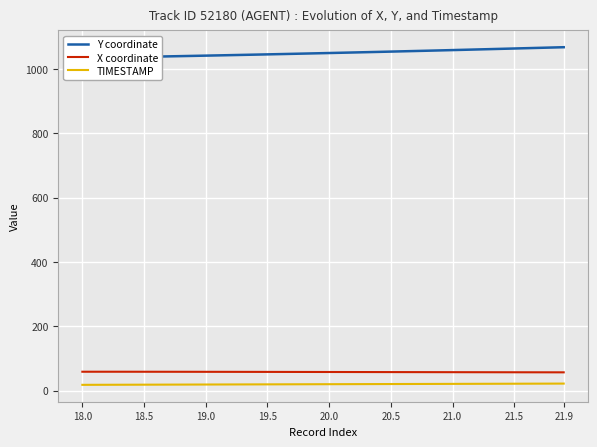

What is the minimum value for TIMESTAMP?

18.0